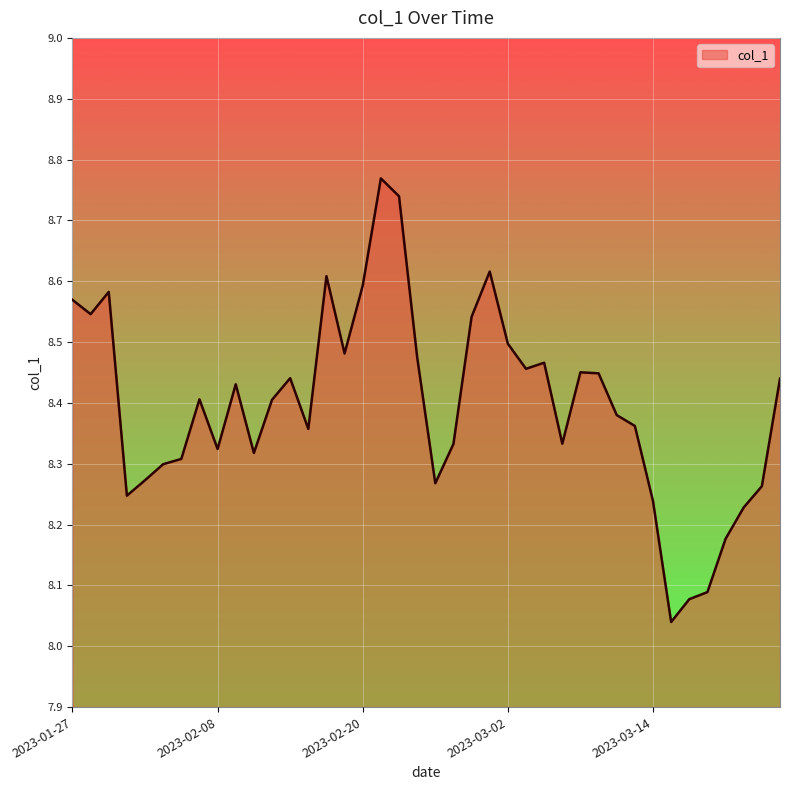

At which label is the value closest to 8?

2023-03-15